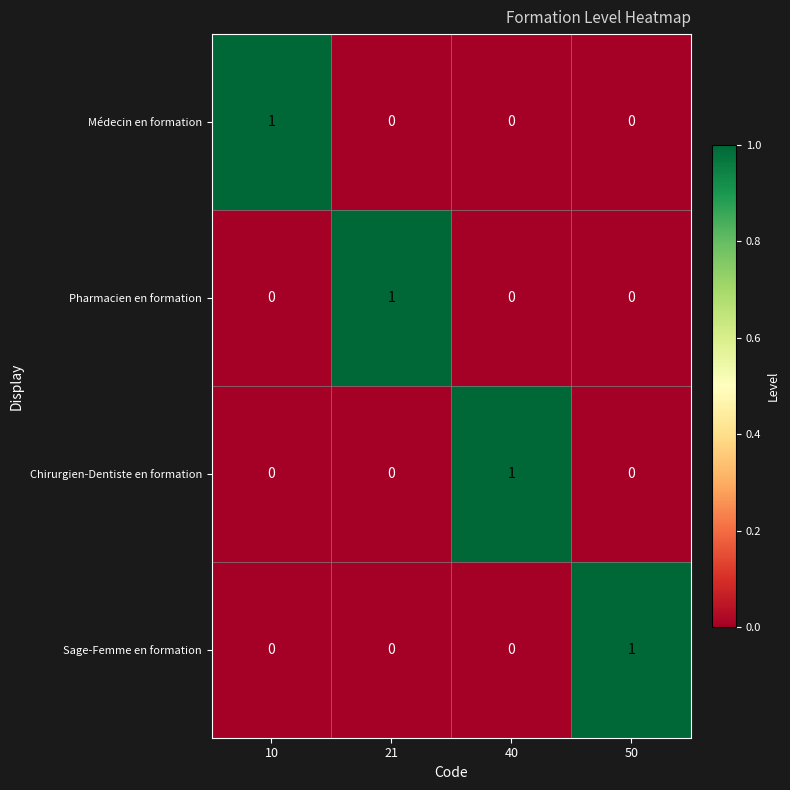

What is the difference between the highest and lowest values at 40?

1